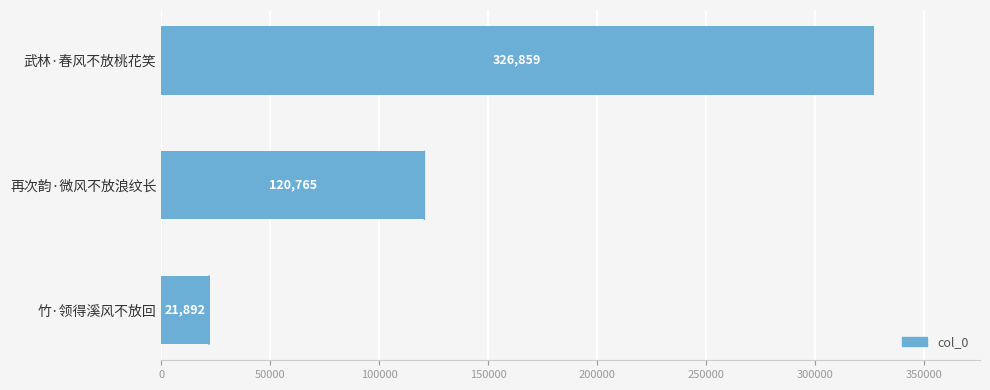

Rank the categories by value from lowest to highest.

竹·领得溪风不放回, 再次韵·微风不放浪纹长, 武林·春风不放桃花笑